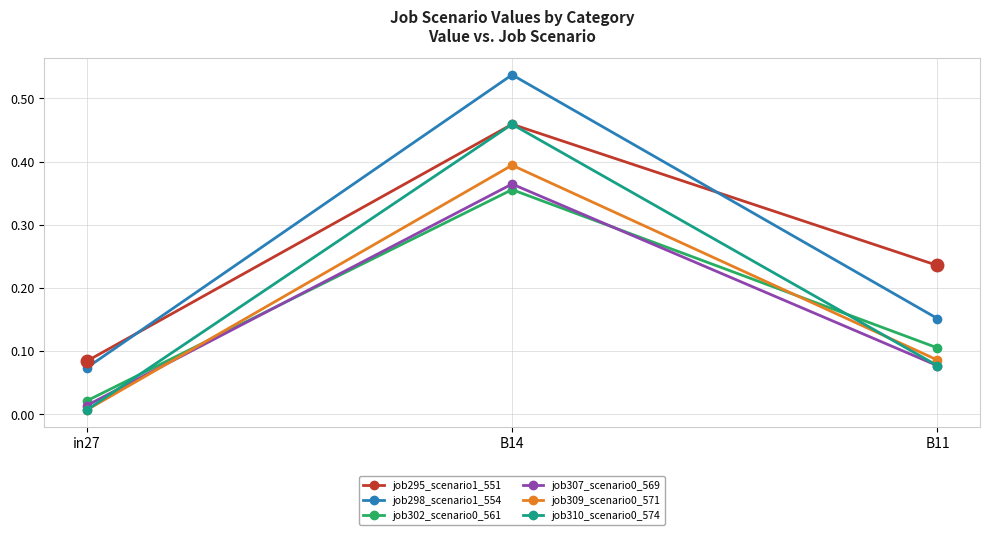

Between B14 and B11, which series saw the biggest shift?

job298_scenario1_554